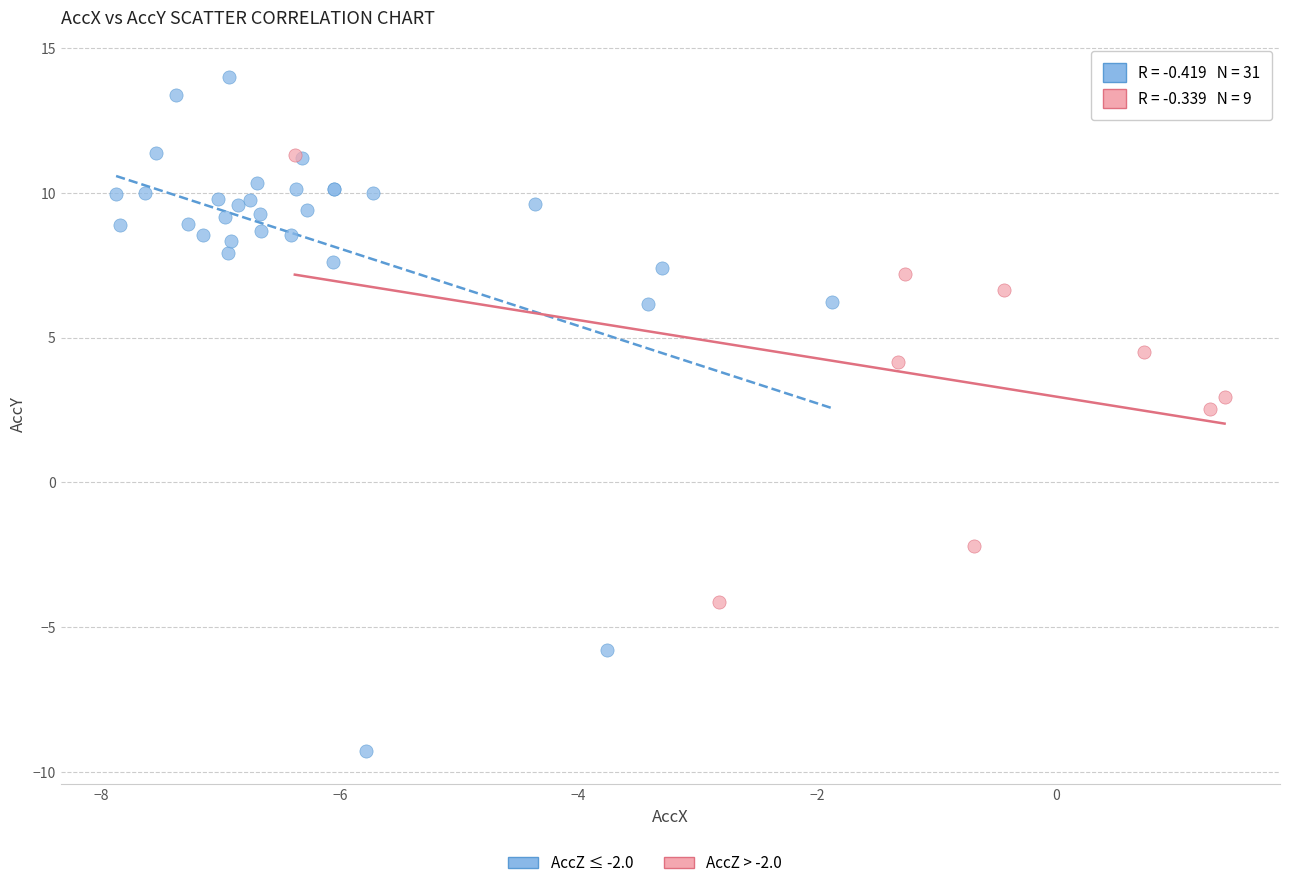

Which series contains the lowest Y value?

AccZ ≤ -2.0